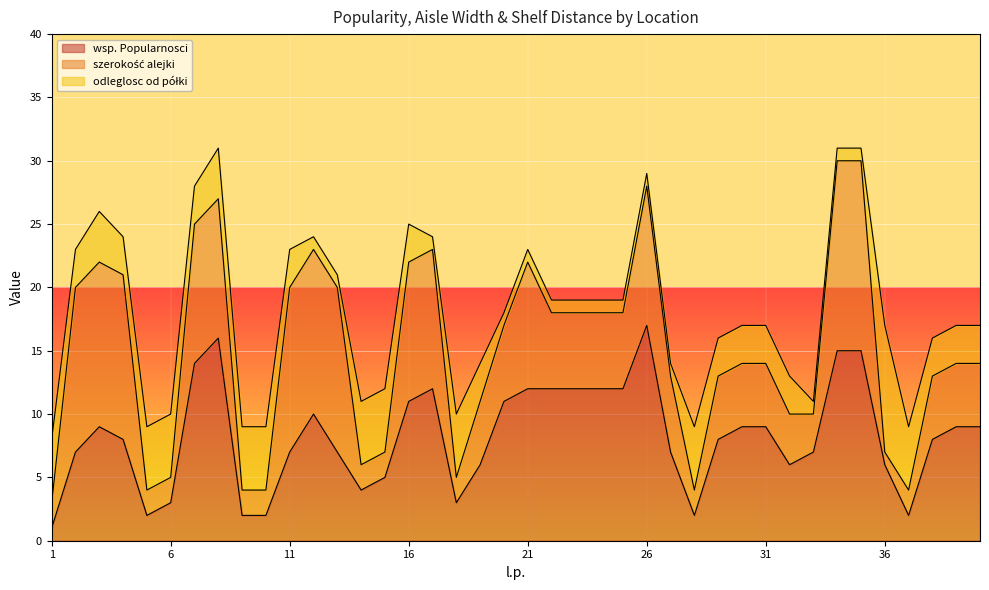

At how many categories does at least one series exceed 13?

5